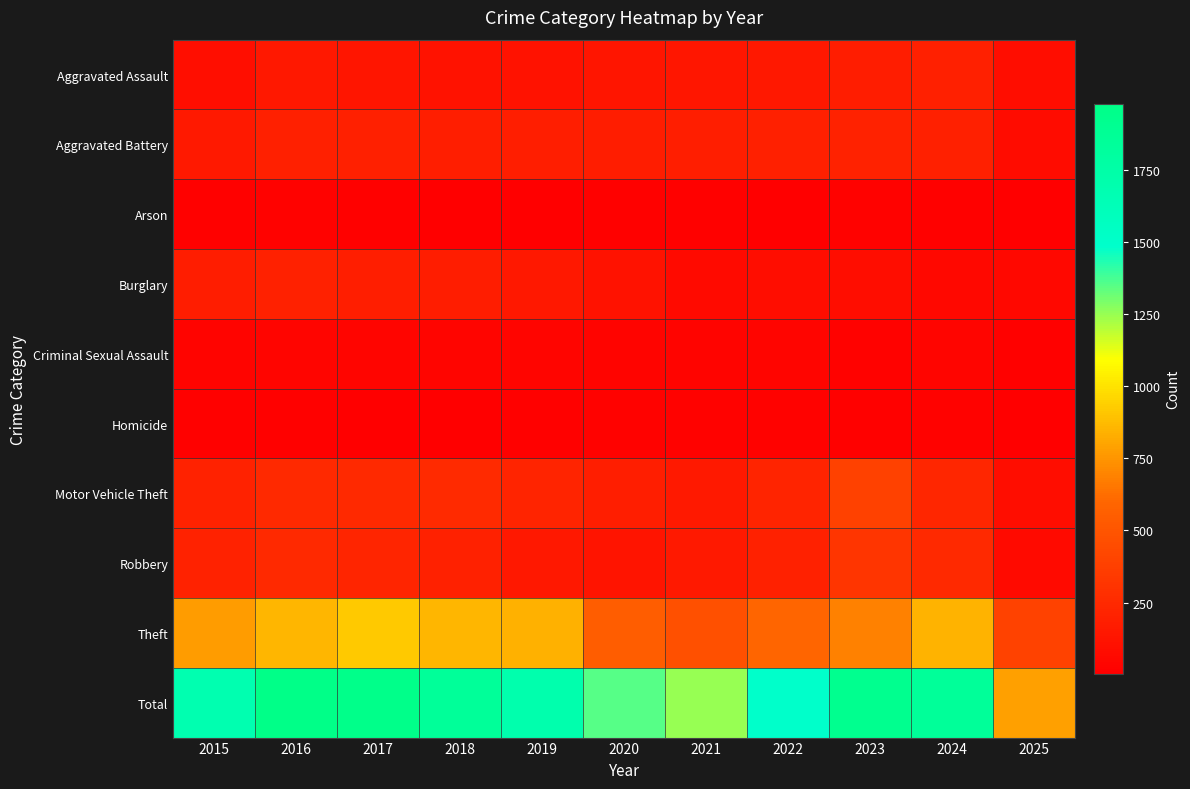

At which category is the sum across all series the highest?

2016